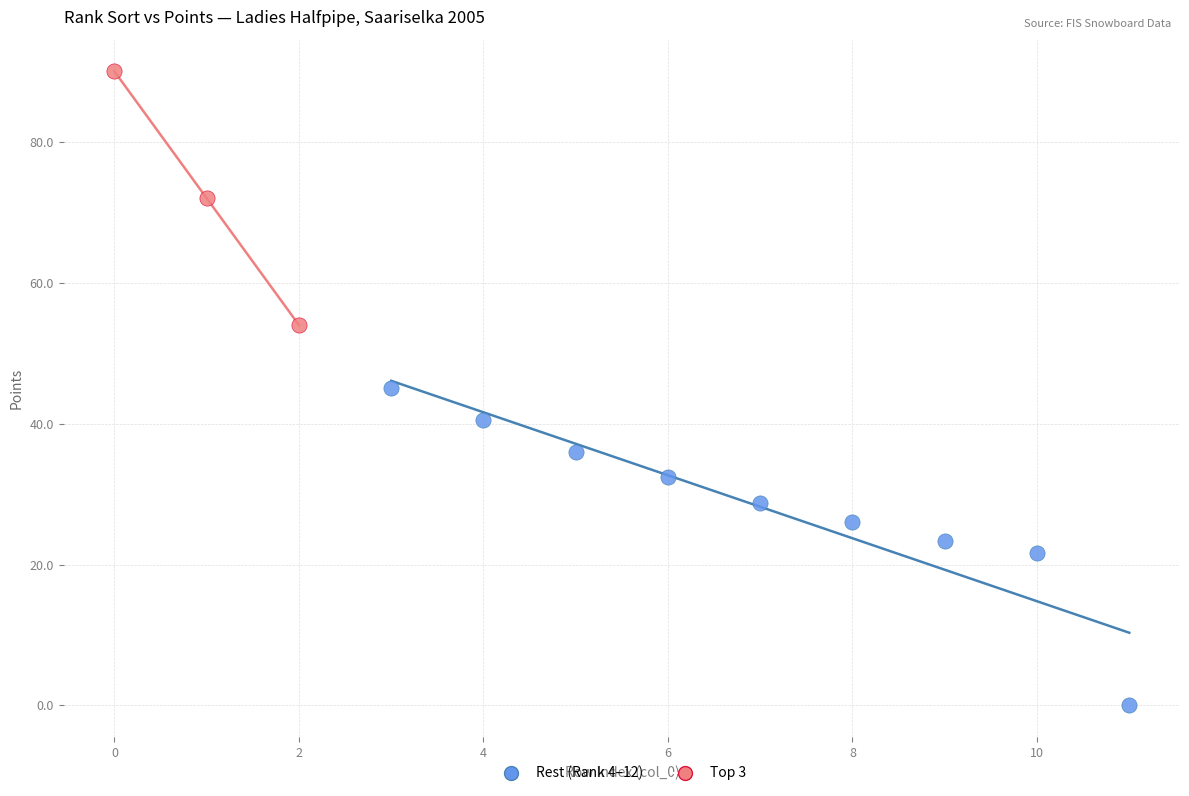

What are all the series names shown in the legend?

Rest (Rank 4–12), Top 3